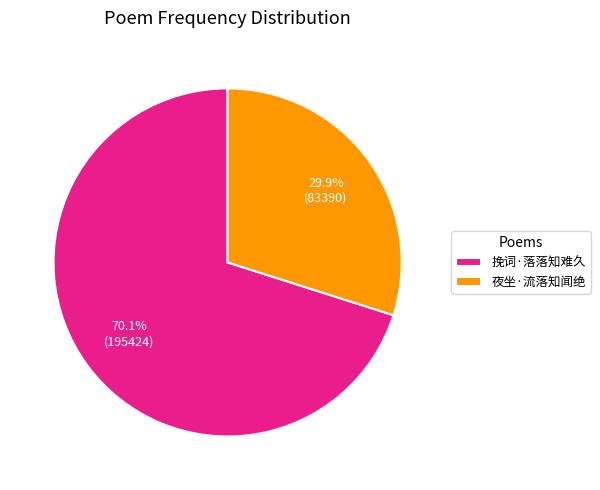

Count the number of slices in the pie.

2